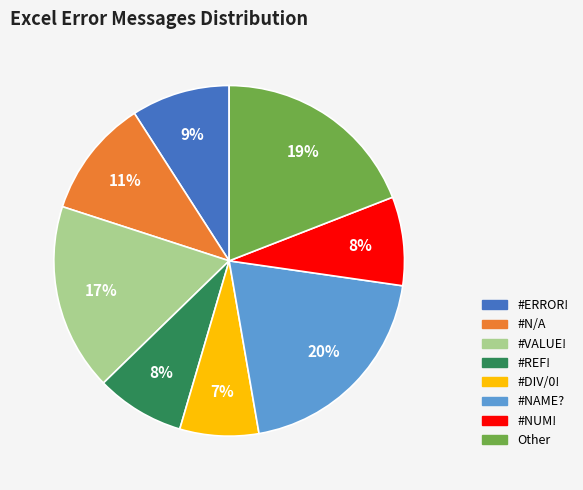

Is the sum of #NAME? and #NUM! greater than half?

No